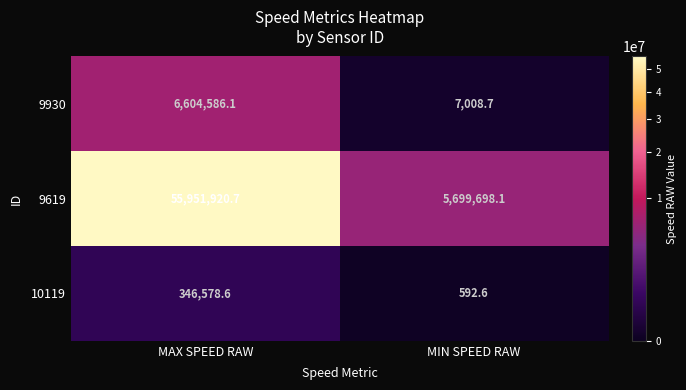

What is the difference between the maximum and minimum values in the 9619 series?

50252222.6